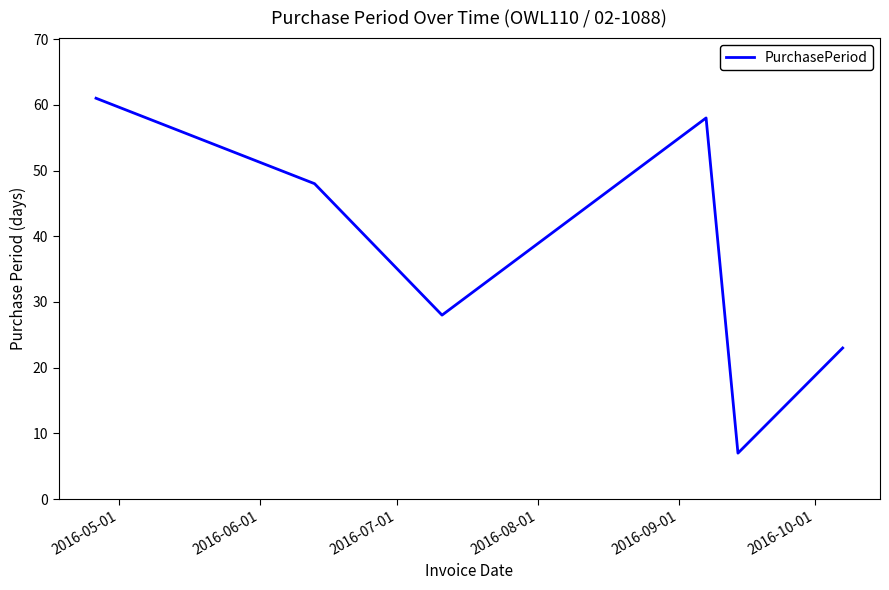

What is the difference between the maximum and minimum values?

54